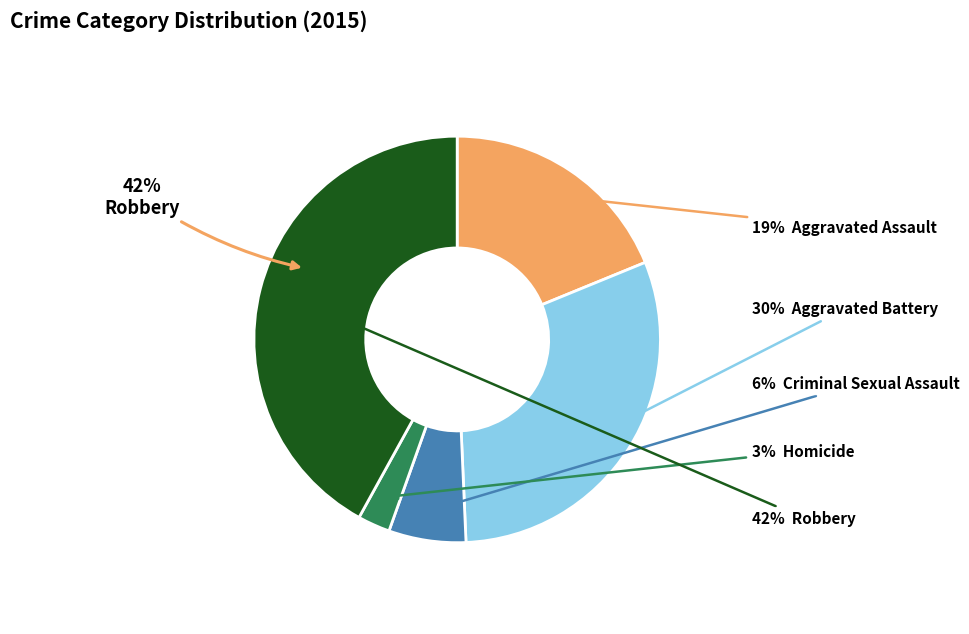

To the nearest percent, what portion does Robbery represent?

42%